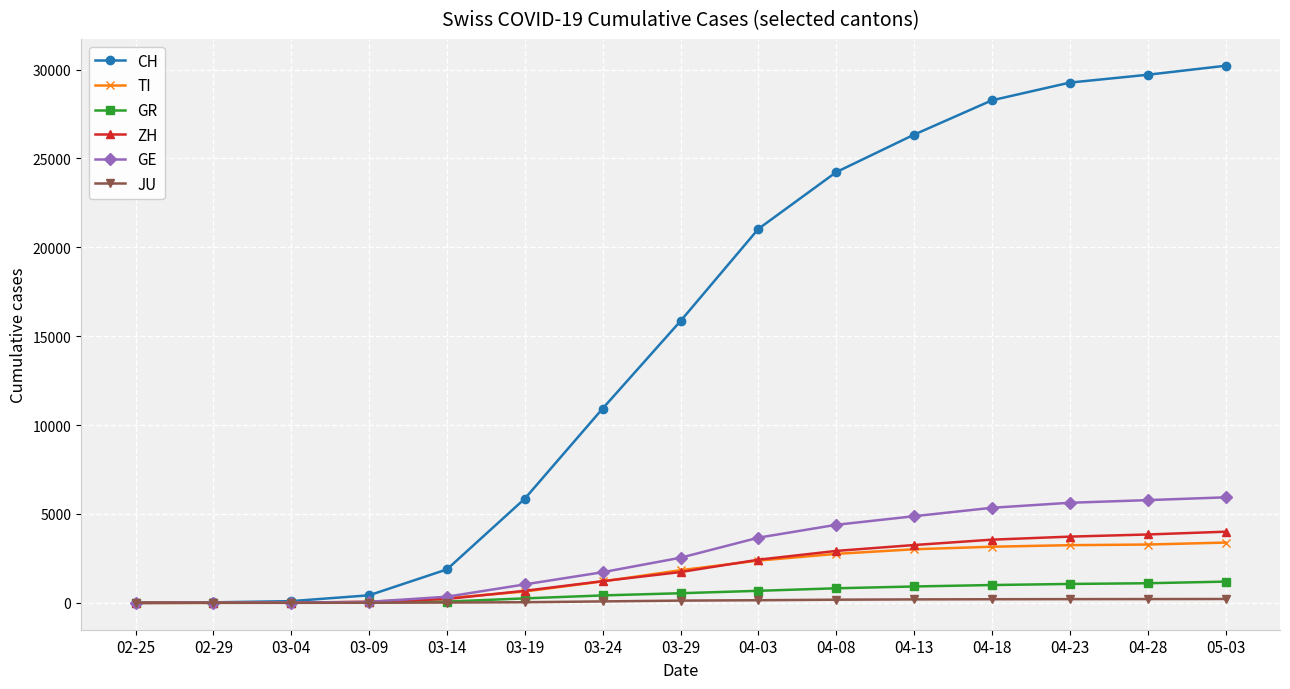

Is it true that TI equals 1209 at 03-24?

True